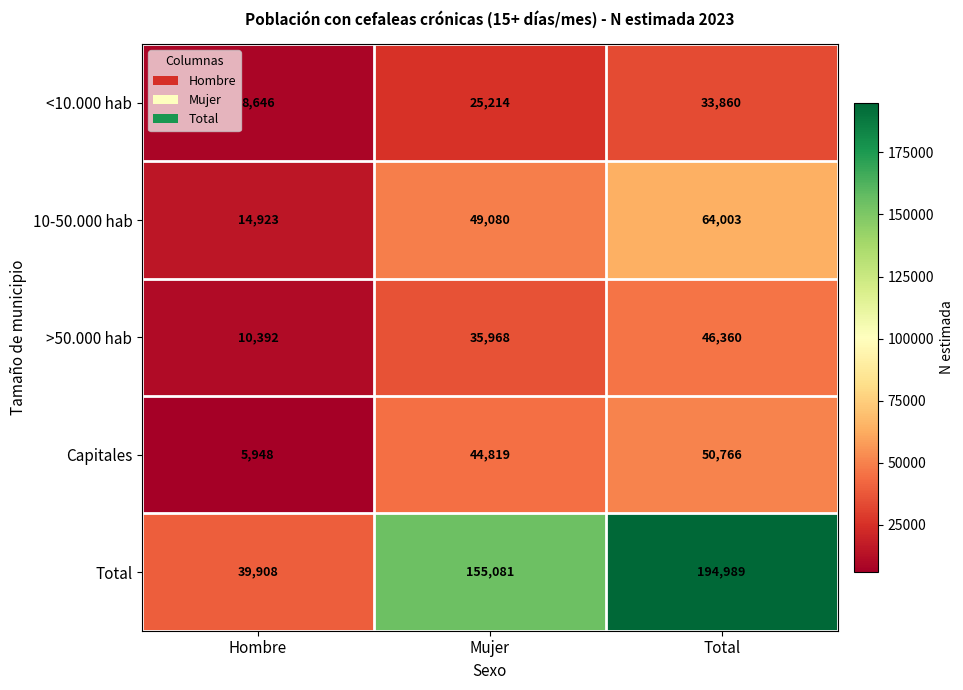

Reading left to right, extract all data points from this chart.

<10.000 hab: Hombre=8646	Mujer=25214	Total=33860
10-50.000 hab: Hombre=14923	Mujer=49080	Total=64003
>50.000 hab: Hombre=10392	Mujer=35968	Total=46360
Capitales: Hombre=5948	Mujer=44819	Total=50766
Total: Hombre=39908	Mujer=155081	Total=194989